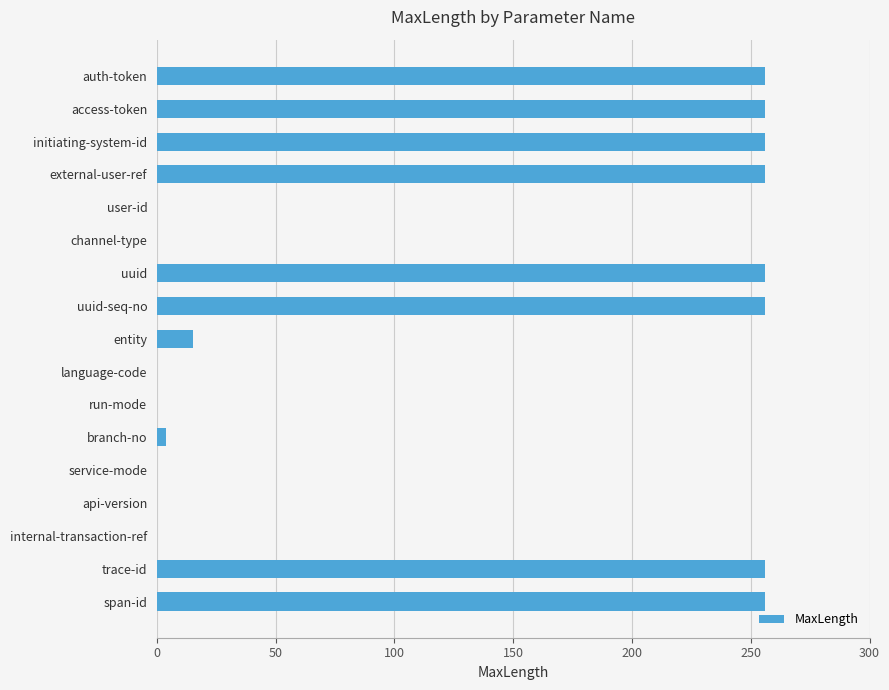

Is it true that the value at service-mode is -176?

False